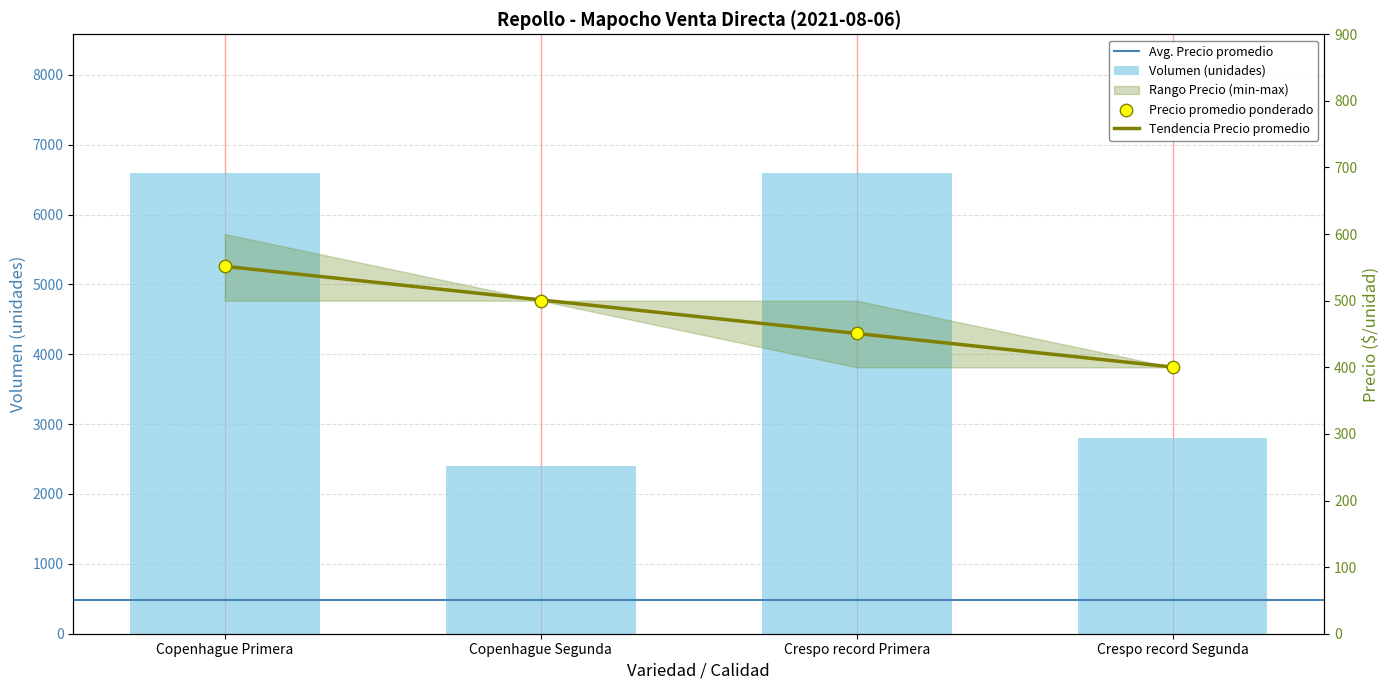

Is the value of Precio promedio ponderado at Copenhague Segunda greater than the value of Volumen at Copenhague Primera?

No